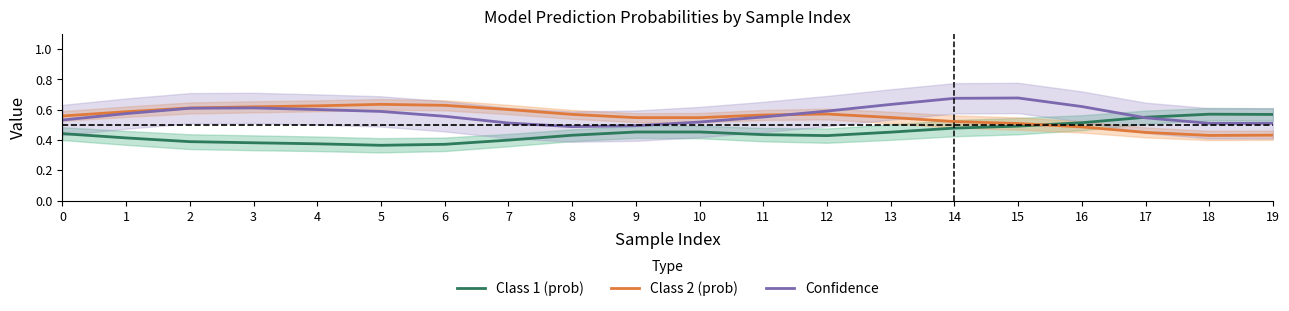

How many lines are shown in the chart?

3